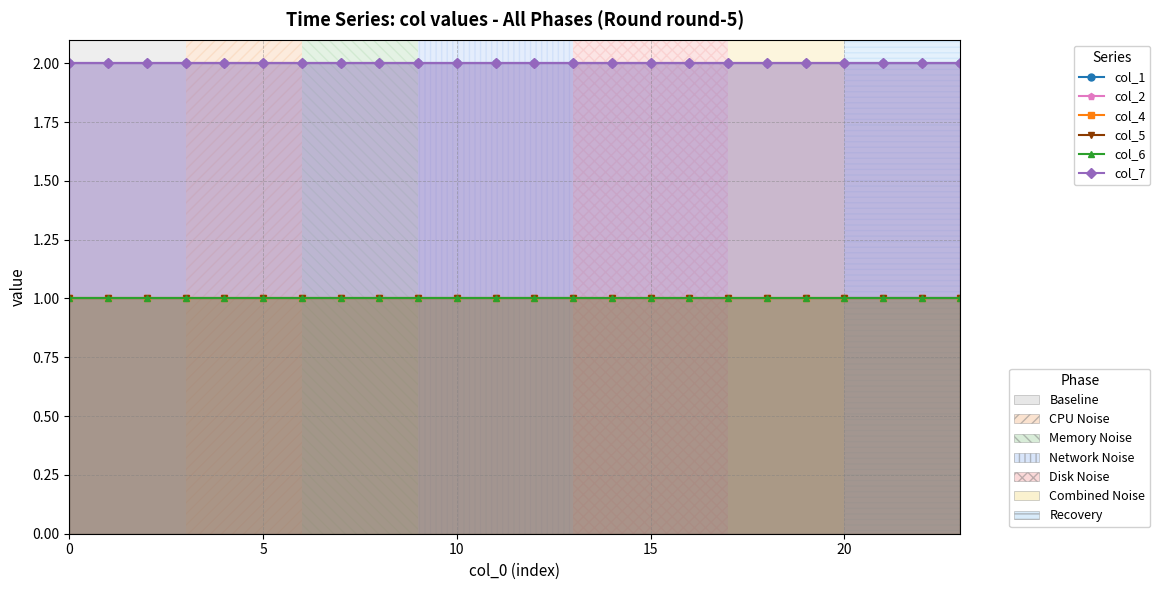

What is the label of the 6th point from the right?

18